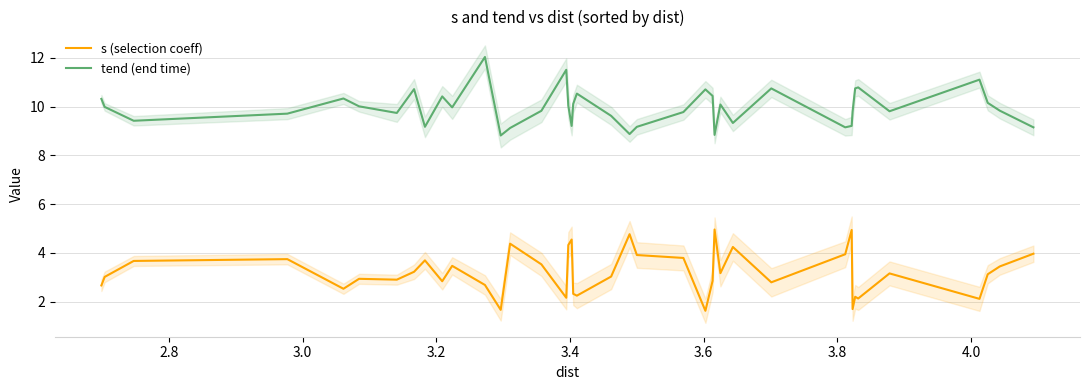

True or false: tend (end time) and s (selection coeff) cross at least once.

False